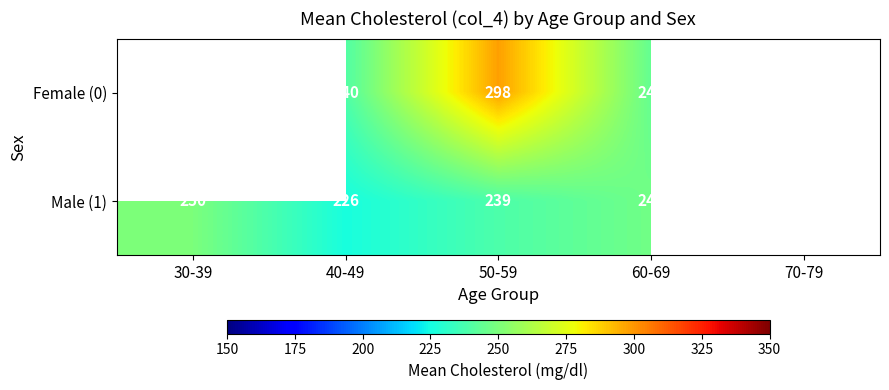

Rank the series at 60-69 from highest to lowest value.

Male (1), Female (0)